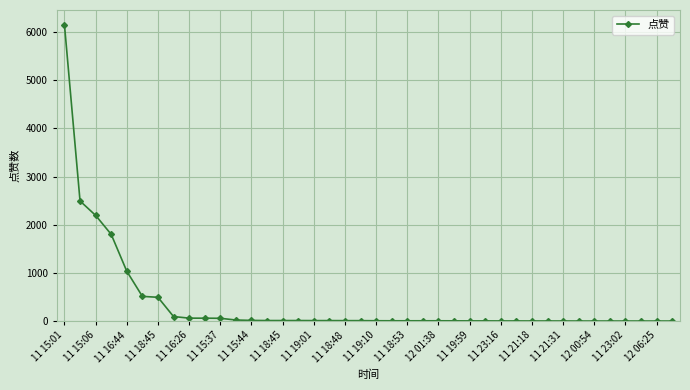

What is the difference between the second highest and minimum values?

2493